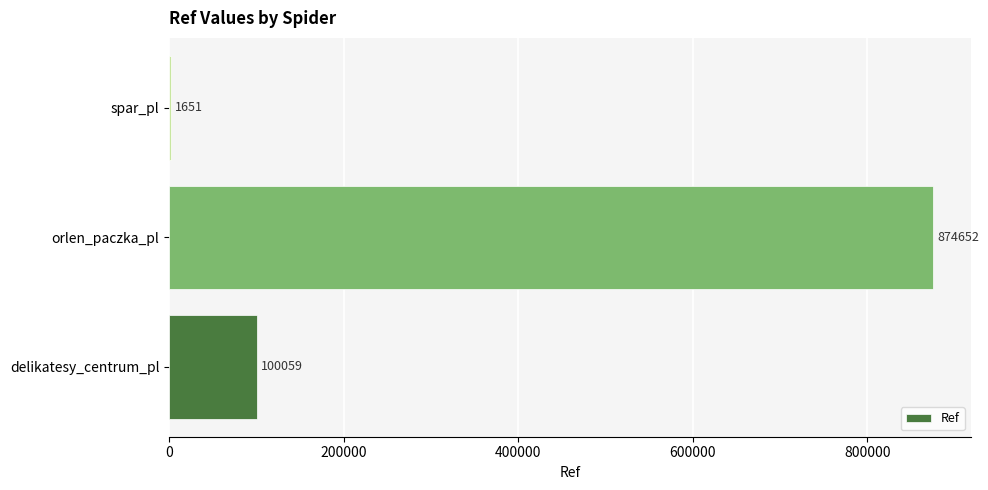

Is it true that the value at orlen_paczka_pl is 1208929?

False